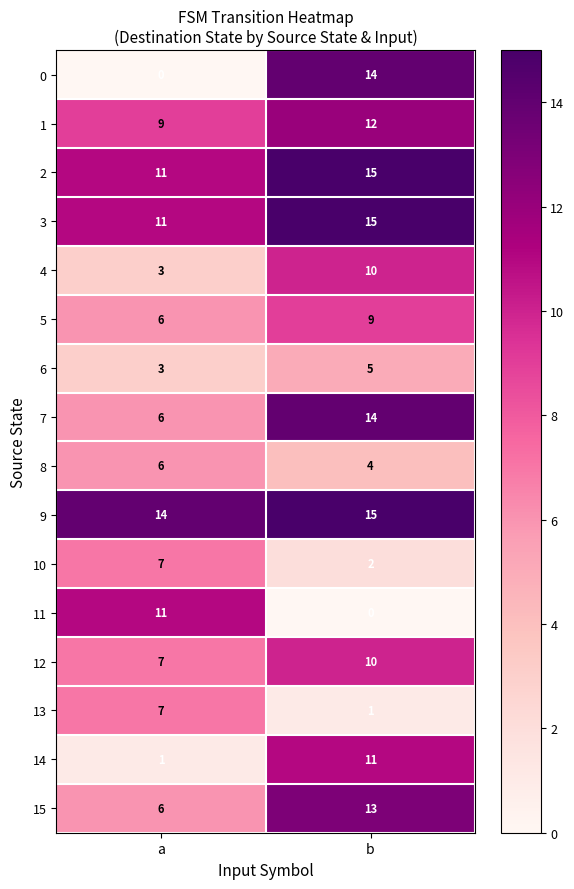

What is the difference between the highest and lowest values at a?

14